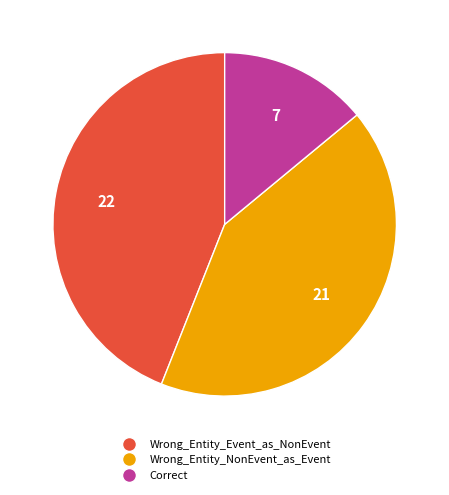

Rank the categories by value from highest to lowest.

Wrong_Entity_Event_as_NonEvent, Wrong_Entity_NonEvent_as_Event, Correct